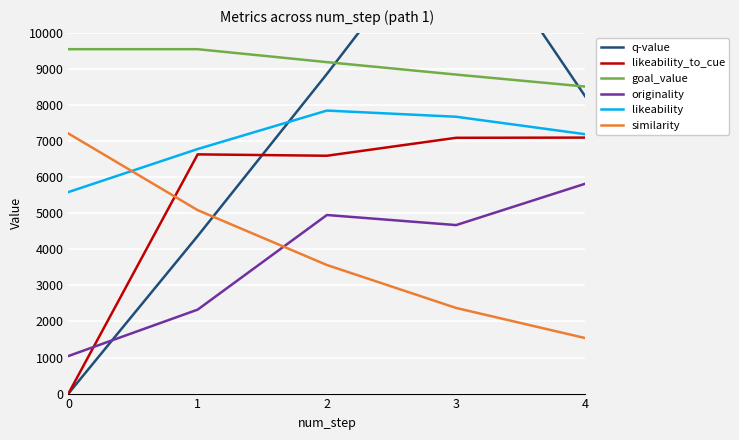

What is the sum of all goal_value values?

45637.3